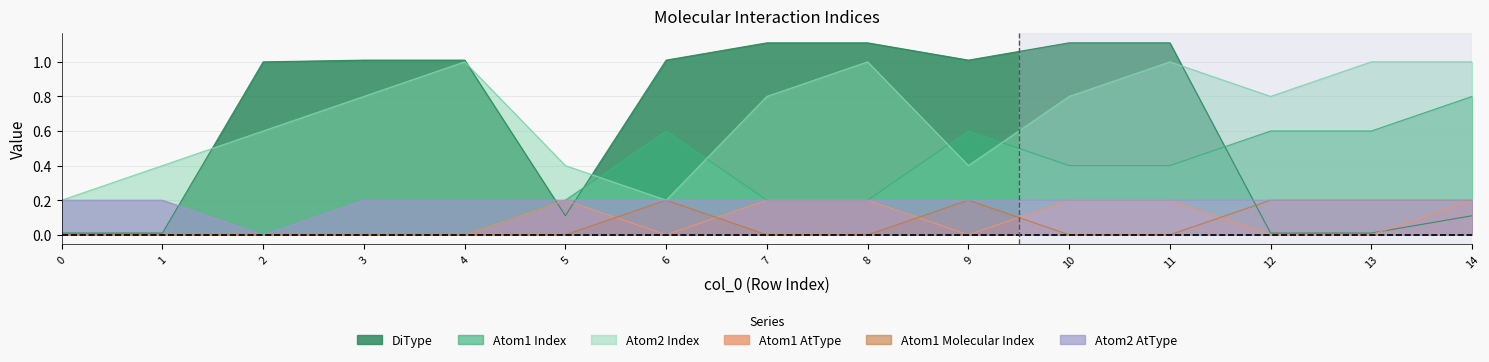

How many interior local peaks does the Atom1 Molecular Index series have?

2